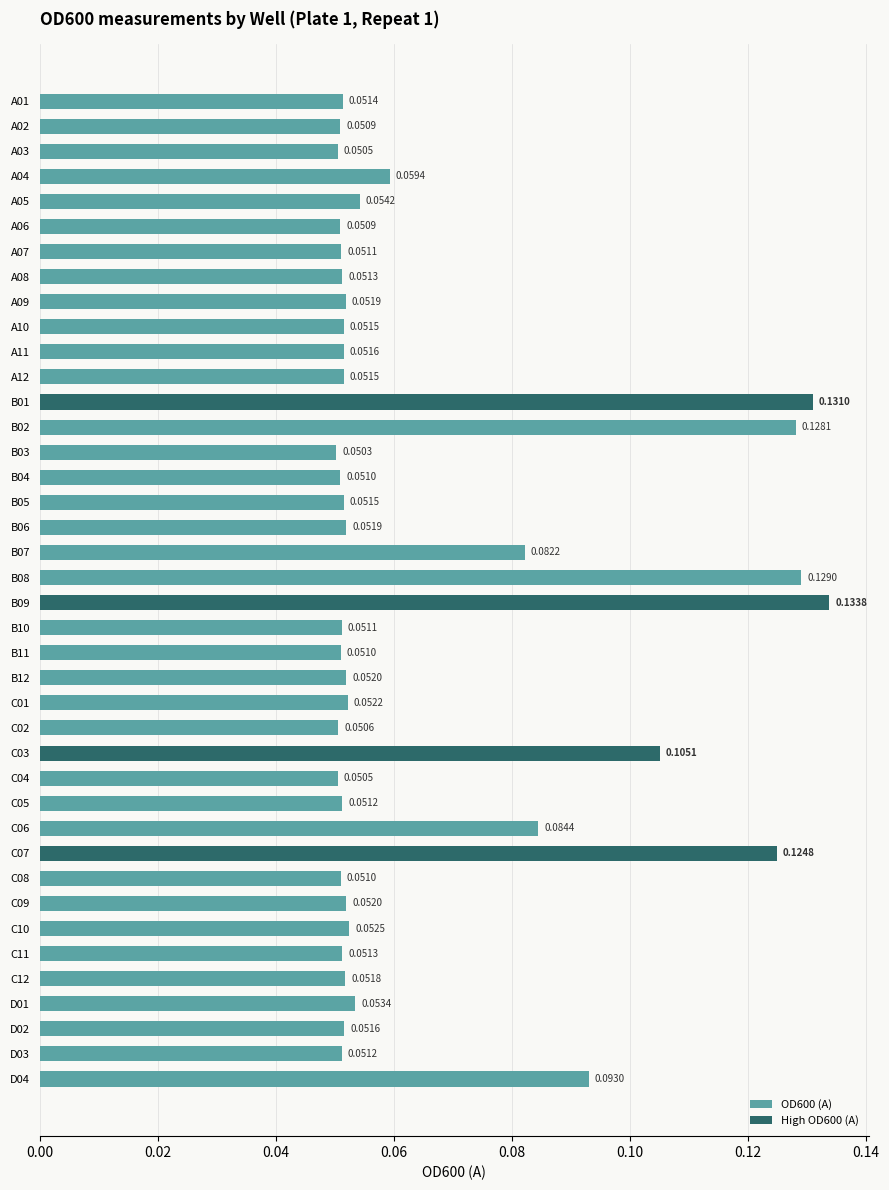

Which series has the largest total across all categories?

OD600 (A)